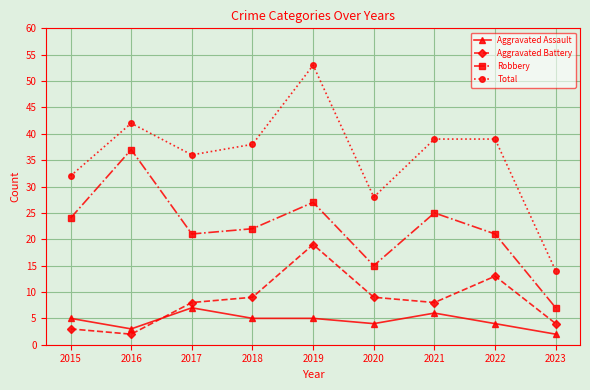

Which series has the widest spread of values?

Total